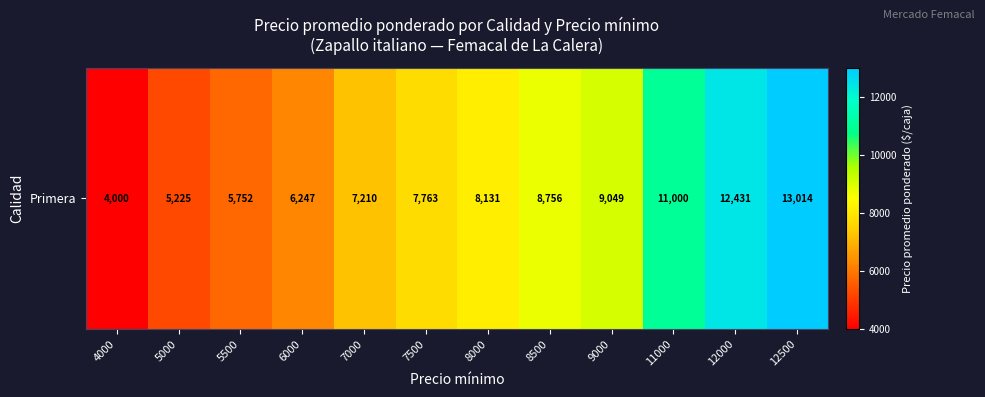

What is the change in value from 5000 to 12000?

+7206.0